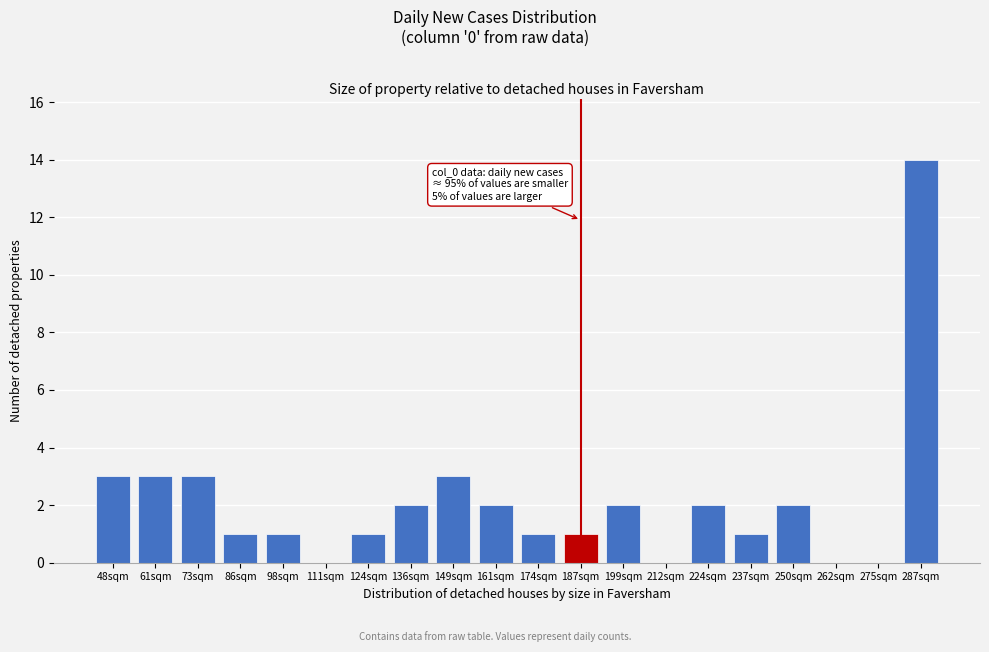

Reading left to right, extract all data points from this chart.

48sqm=3	61sqm=3	73sqm=3	86sqm=1	98sqm=1	111sqm=0	124sqm=1	136sqm=2	149sqm=3	161sqm=2	174sqm=1	187sqm=1	199sqm=2	212sqm=0	224sqm=2	237sqm=1	250sqm=2	262sqm=0	275sqm=0	287sqm=14